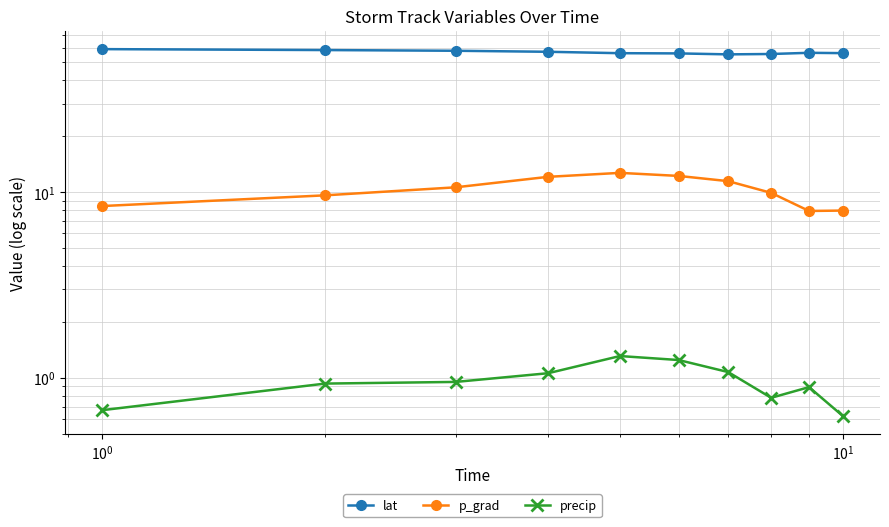

What is the maximum value for lat?

59.0